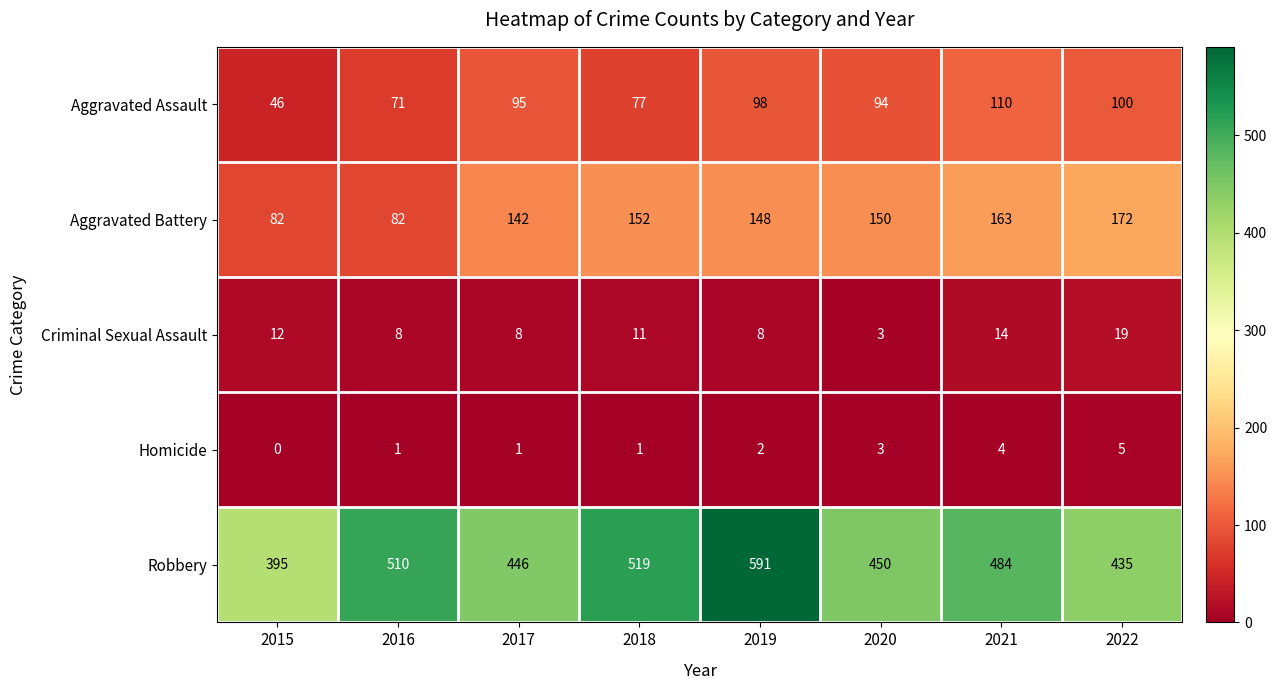

Count the number of categories in the chart.

8